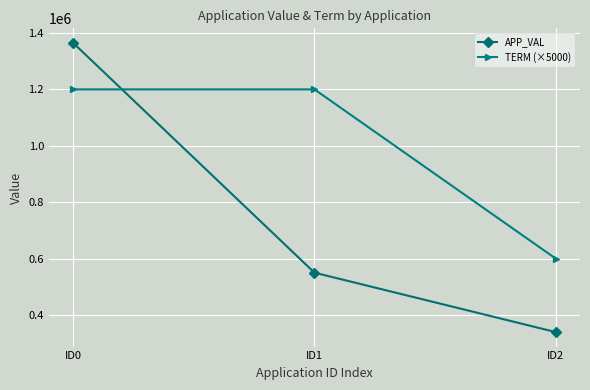

How many values in the APP_VAL series are below 550403?

1